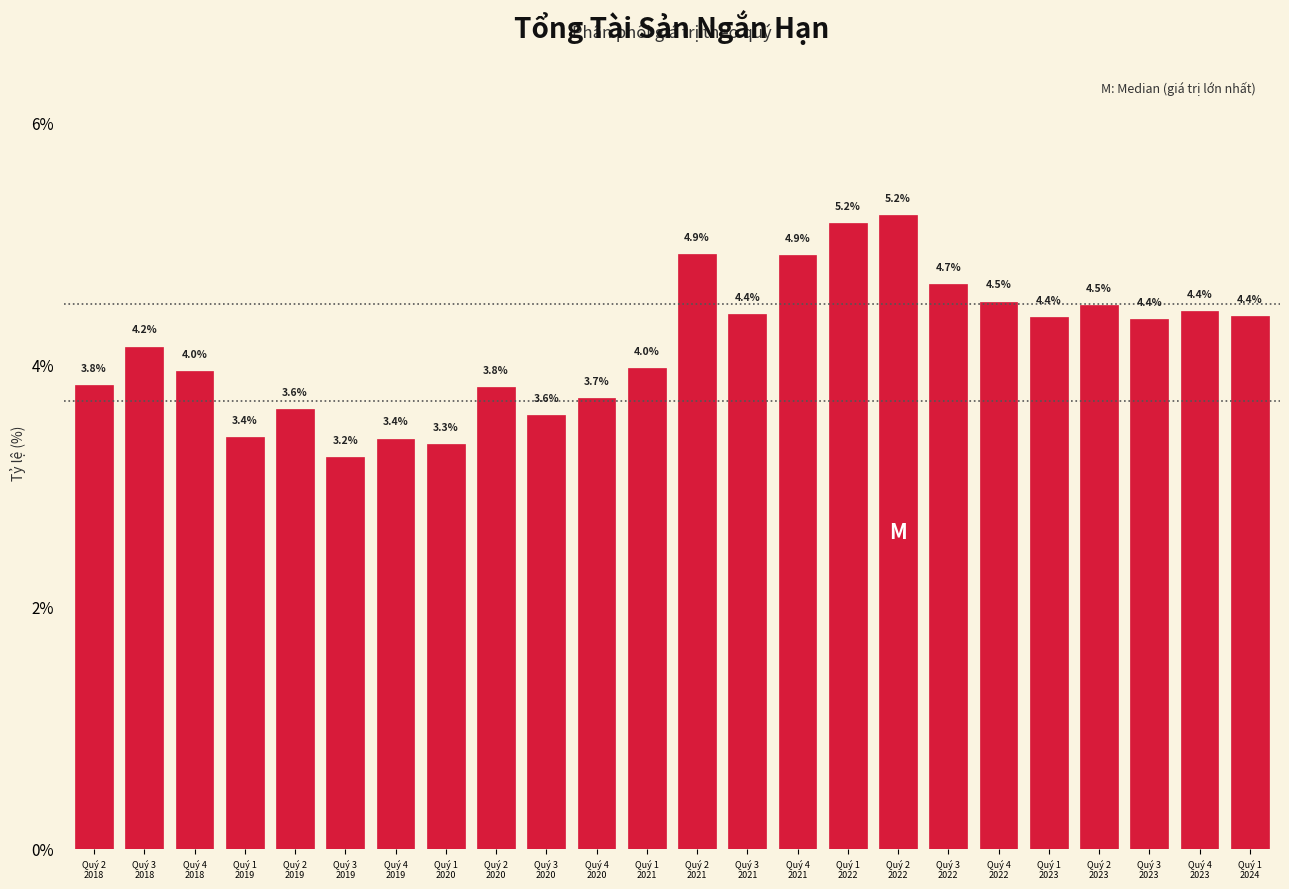

Reading right to left, extract all data points from this chart.

4.4	4.4	4.4	4.5	4.4	4.5	4.7	5.2	5.2	4.9	4.4	4.9	4.0	3.7	3.6	3.8	3.3	3.4	3.2	3.6	3.4	4.0	4.2	3.8